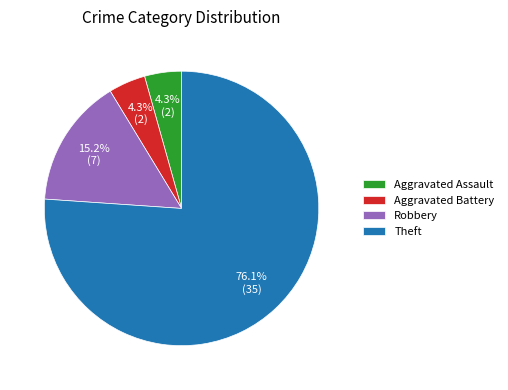

Count the number of slices in the pie.

4